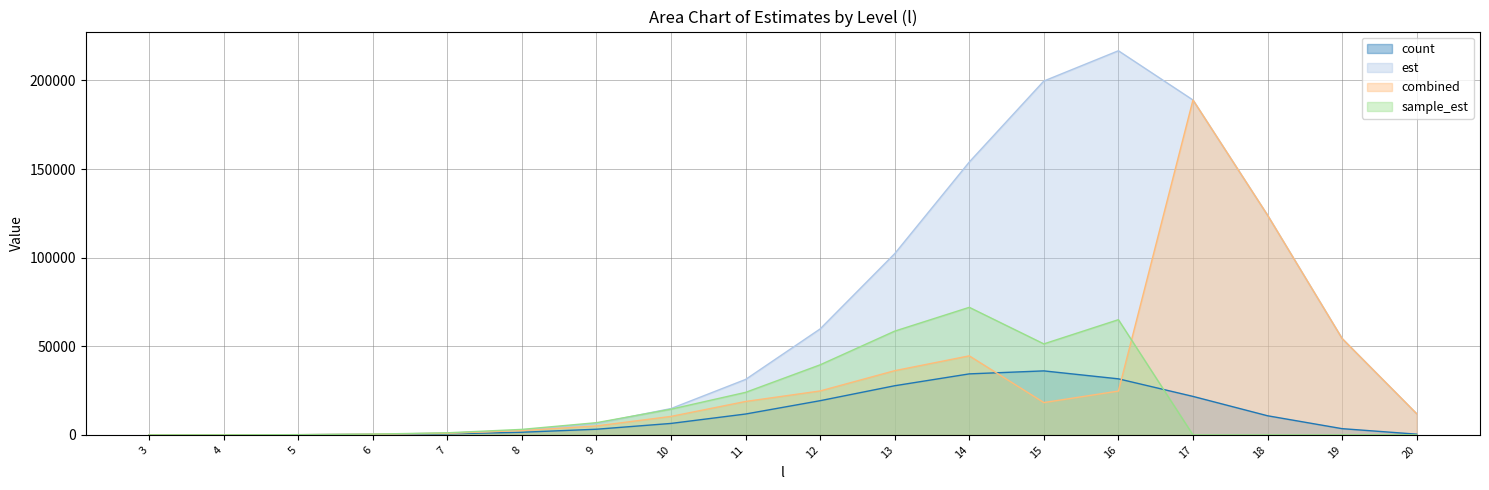

Which series has the largest range (max minus min)?

est